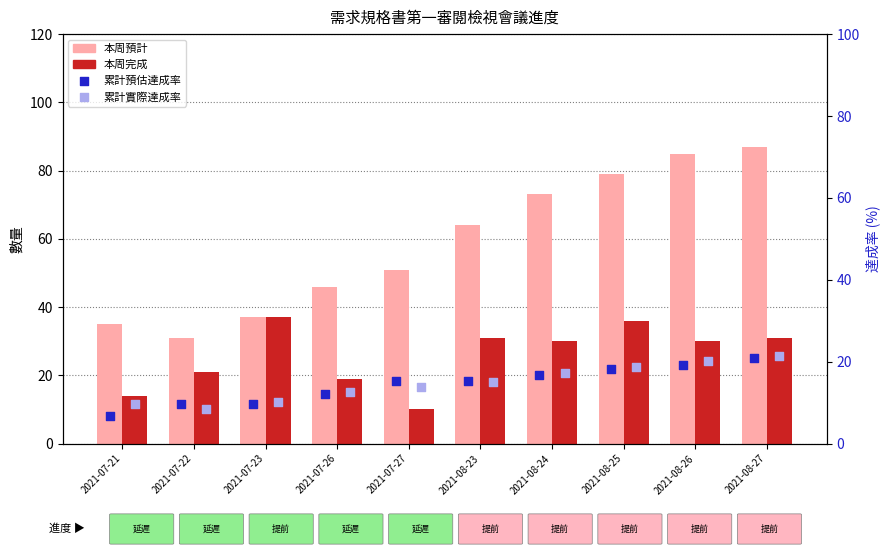

Which series reaches the minimum Y coordinate?

累計預估達成率